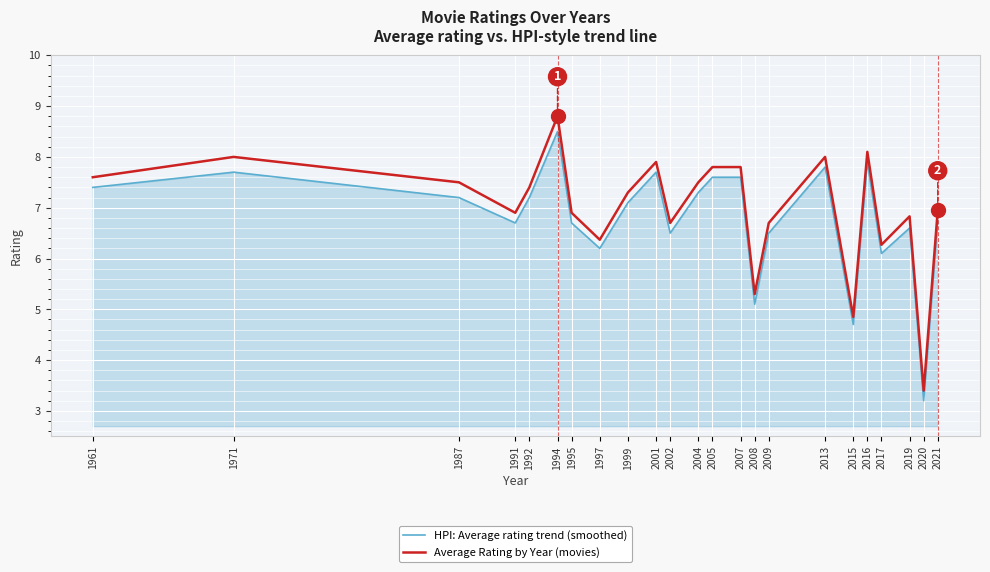

Does the chart display data point markers on the line(s)?

No